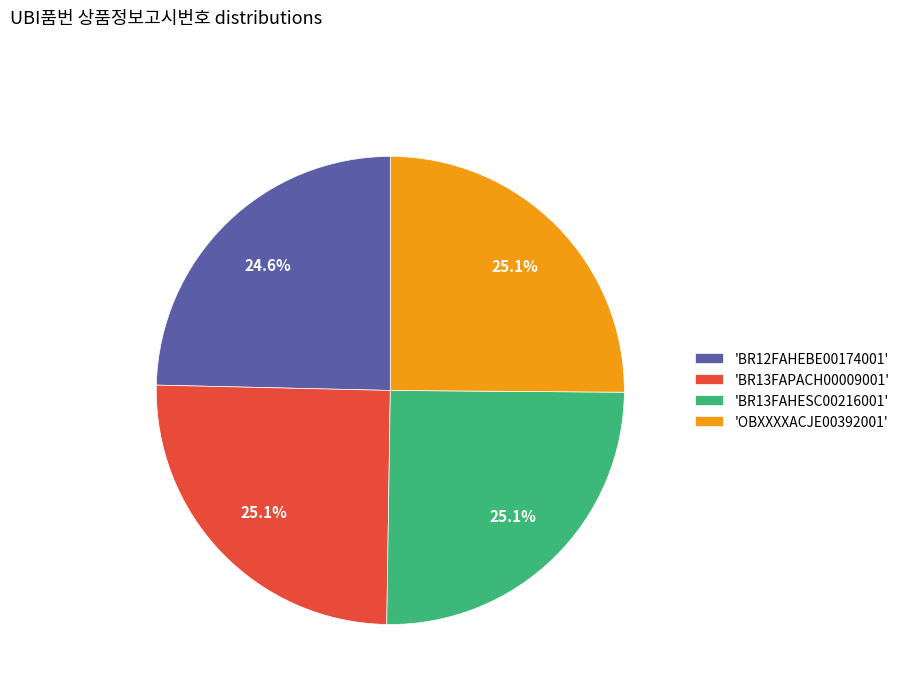

Does 'BR12FAHEBE00174001' represent more than half of the total?

No